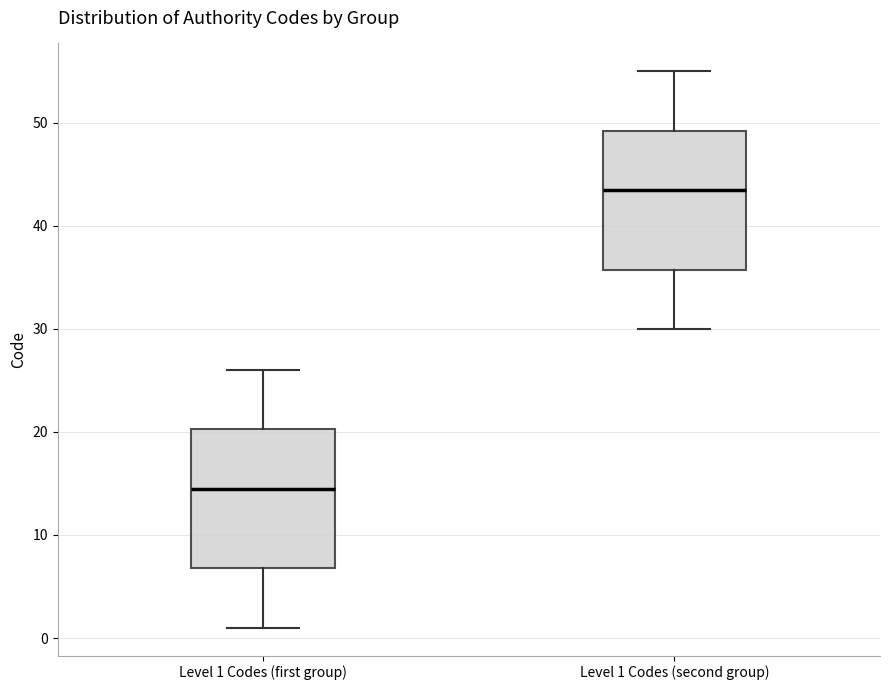

Reading left to right, transcribe this box plot: for each box, give where its median line is, the range the box spans, and where its two whiskers end, as read against the y-axis. The values are not printed on the chart, so give them approximately, as read against the axis.

Level 1 Codes (first group): median 15, box 7 to 20, whiskers 1 to 26
Level 1 Codes (second group): median 44, box 36 to 49, whiskers 30 to 55